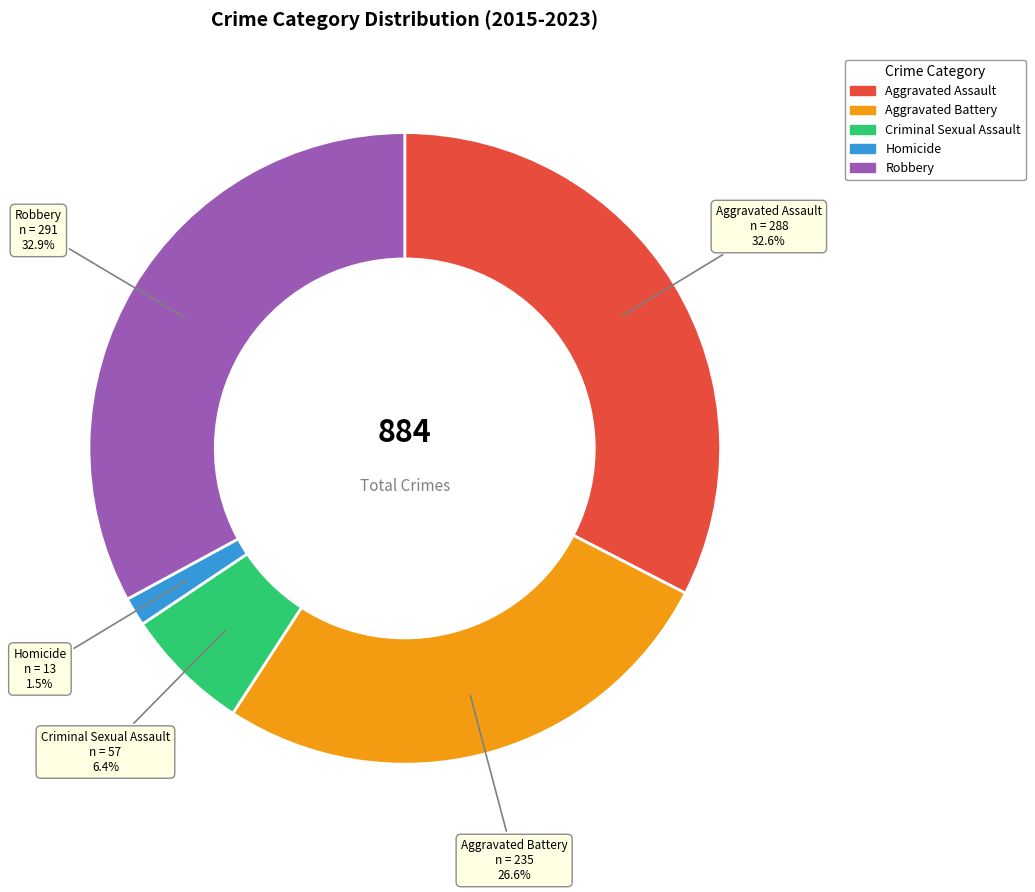

Which slice is the smallest?

Homicide